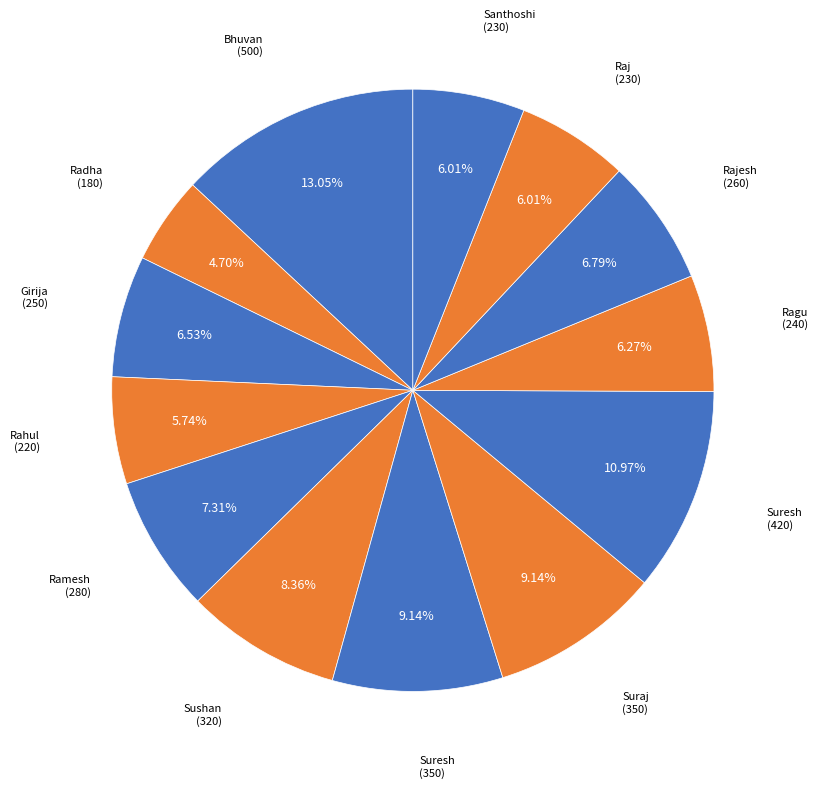

Which slice is the smallest?

Radha